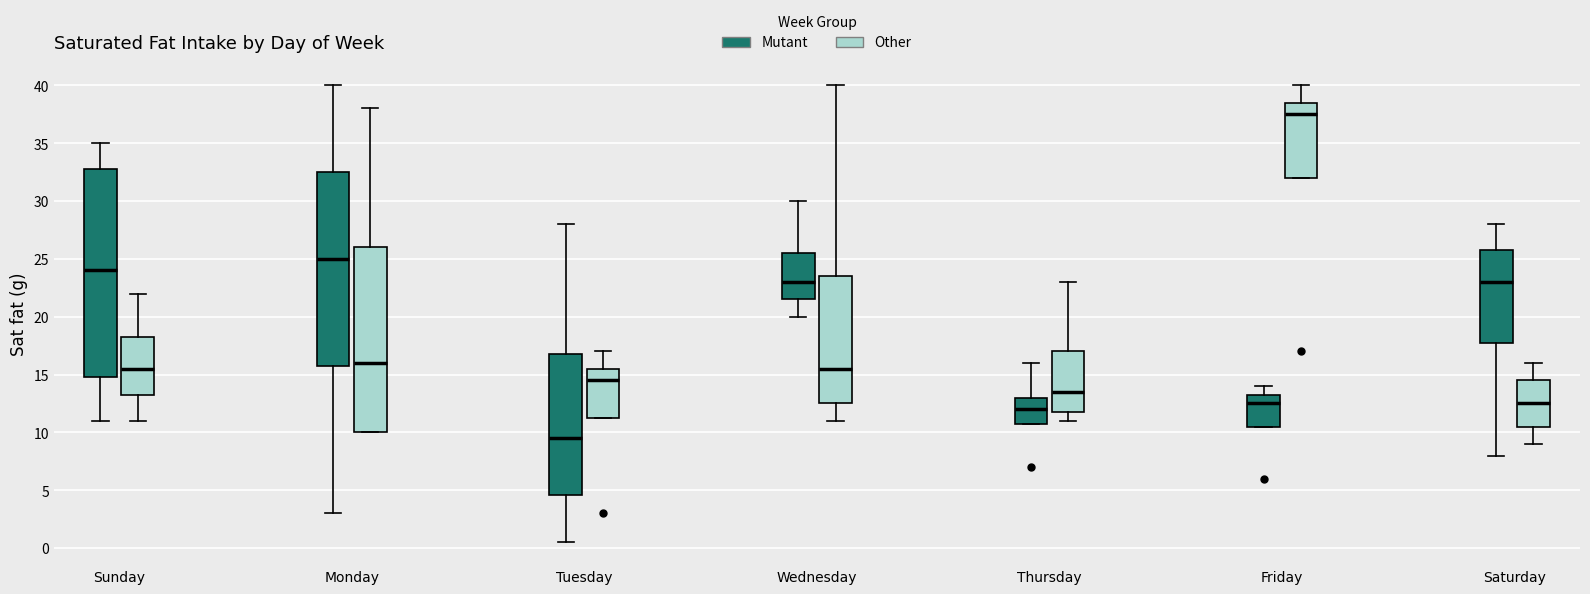

Which box's median line is the highest?

Friday (Other)